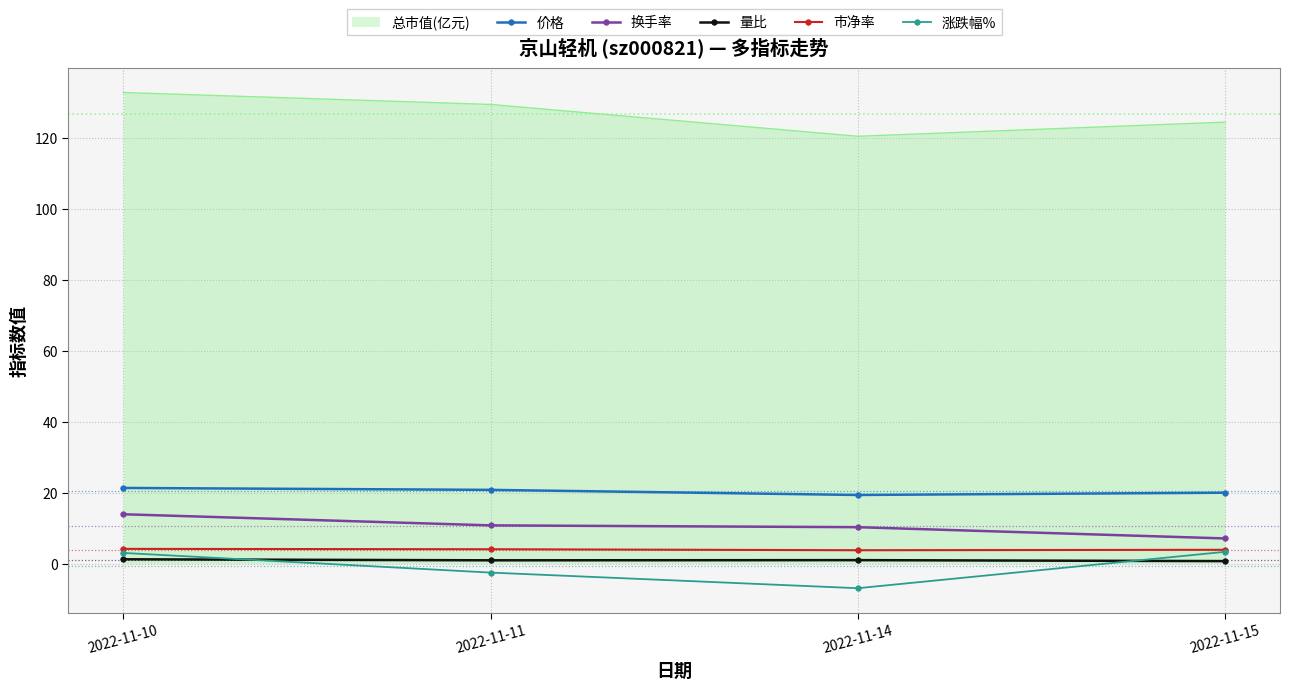

Which series has the largest total across all categories?

总市值(亿元)